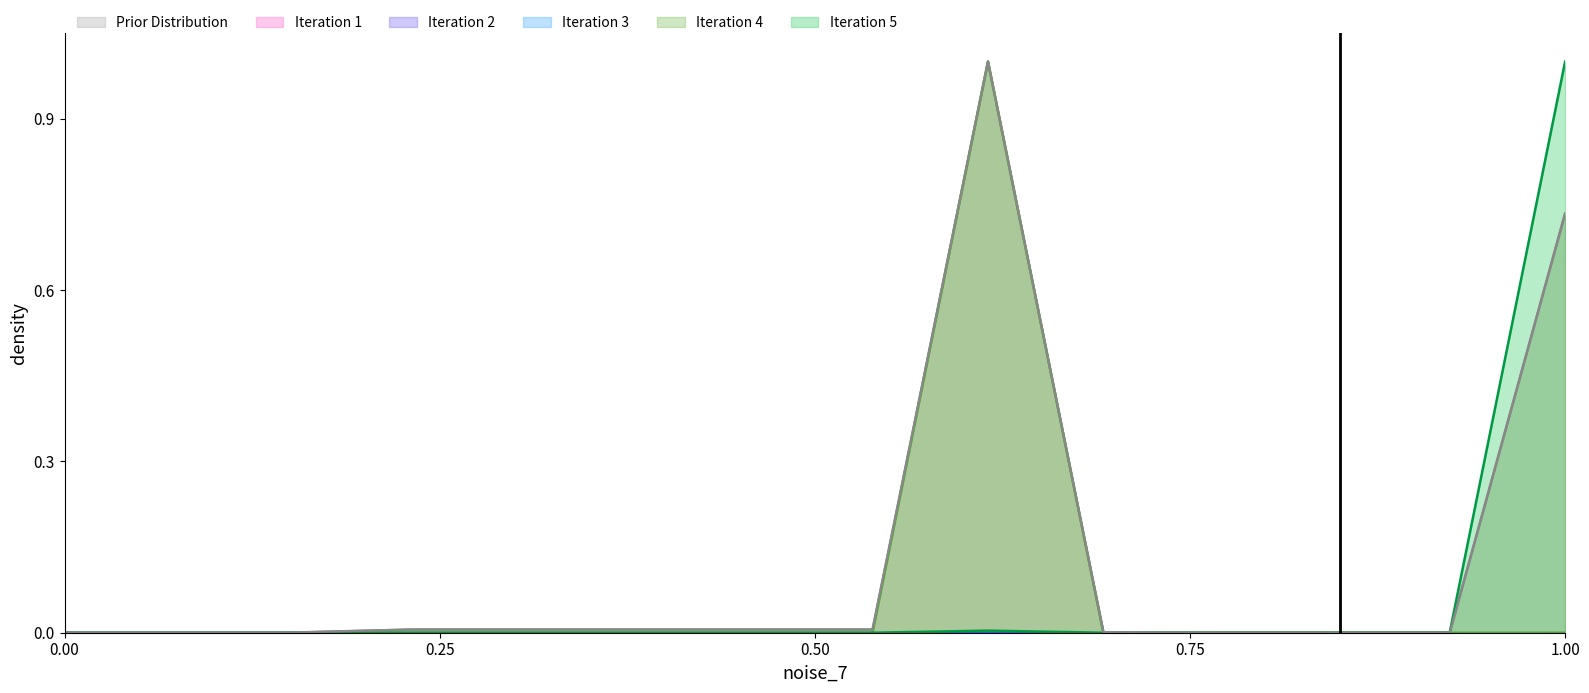

True or false: Iteration 5 has more than 0 points higher than both neighbors.

True